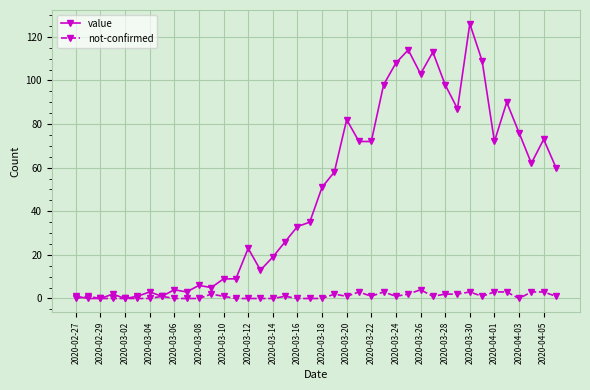

True or false: value has more than 0 interior local peaks.

True